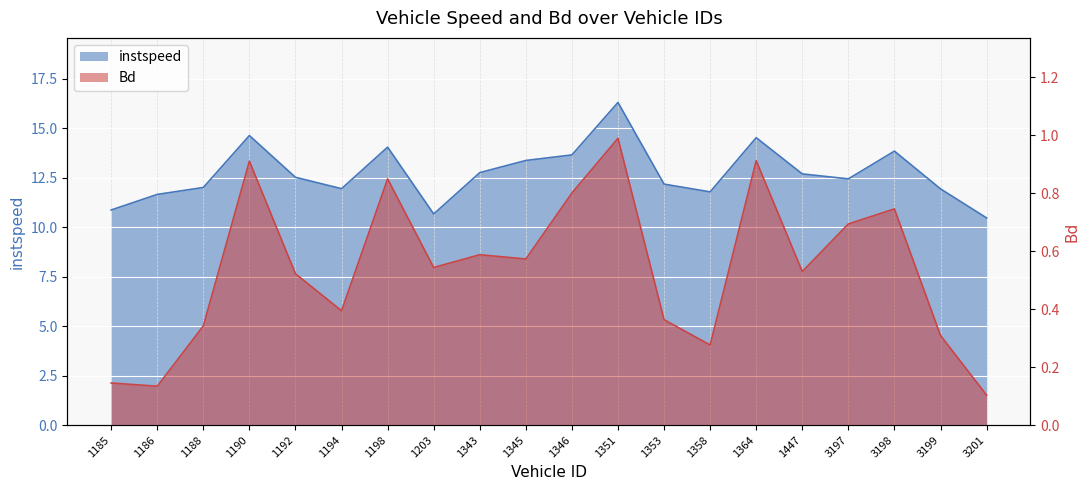

What is the lowest value of the instspeed series?

10.5